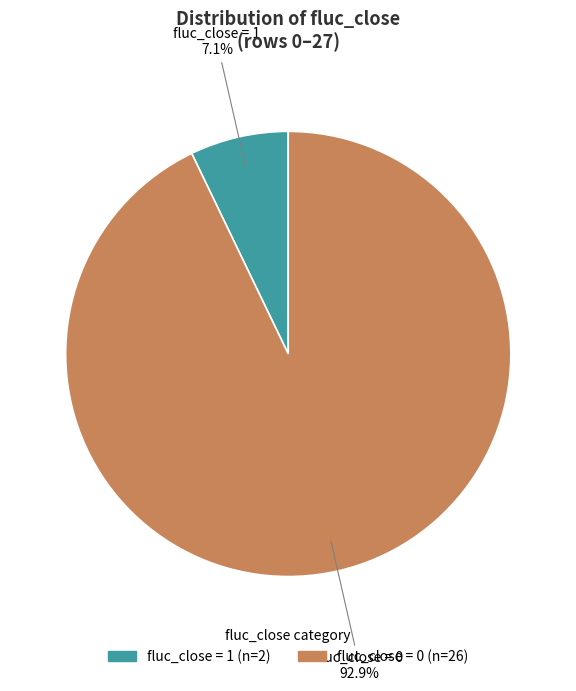

Between fluc_close = 1 and fluc_close = 0, which is larger?

fluc_close = 0